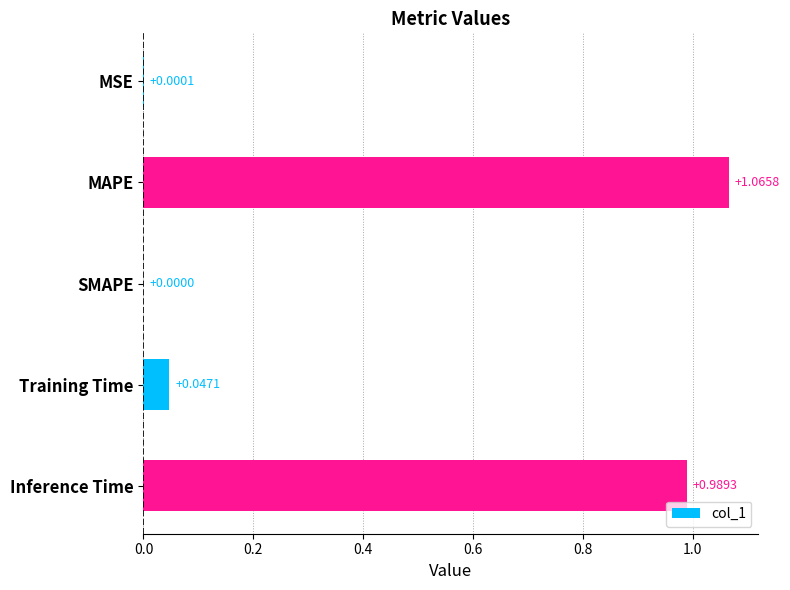

Are the bars grouped side by side (vs. stacked)?

No